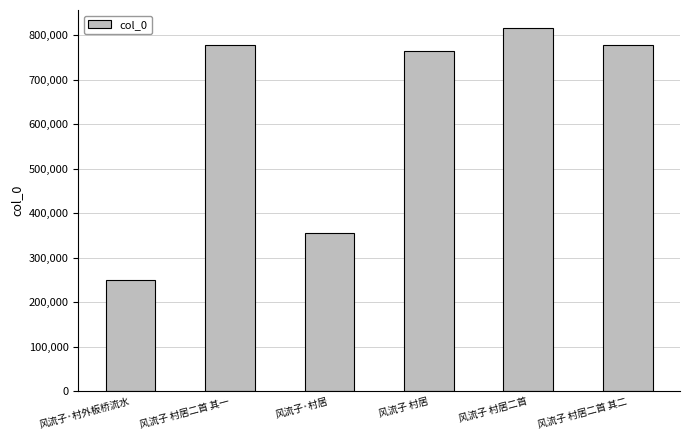

What is the label of the 3rd bar from the left?

风流子·村居